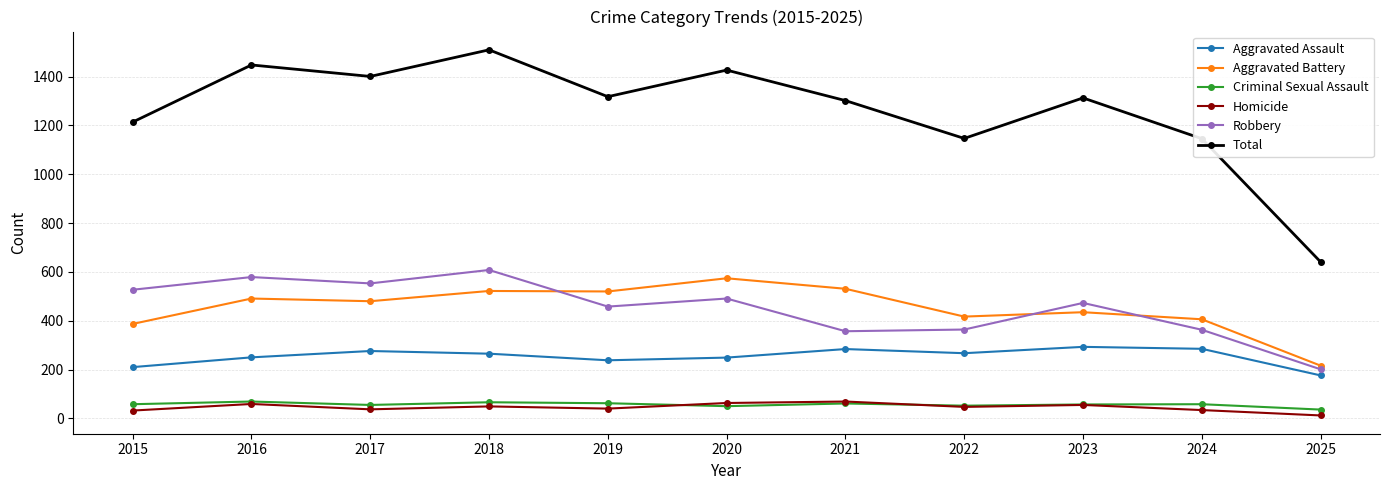

Which series has the largest total across all categories?

Total